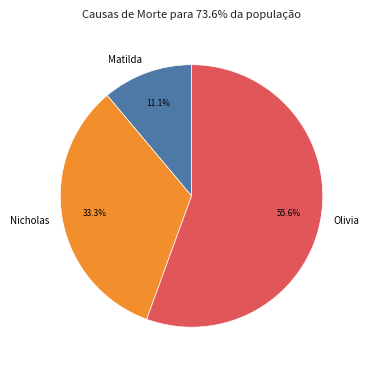

What is the total percentage of Nicholas and Matilda?

44.4%